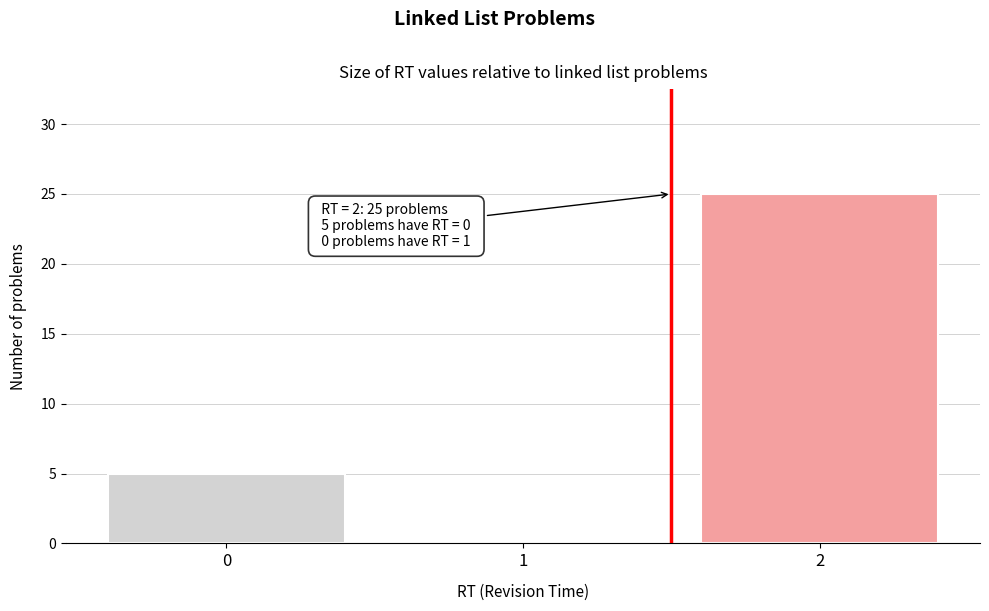

Which range on the x-axis has the tallest bar?

1.5 to 2.5